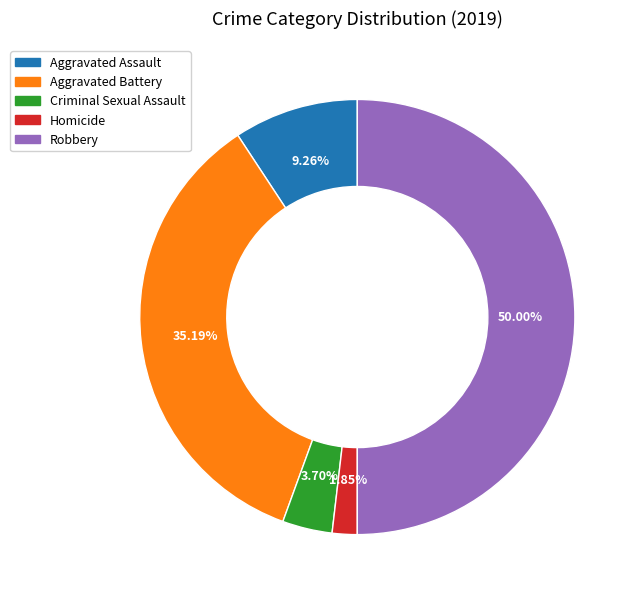

What is the smallest slice in the pie chart?

Homicide